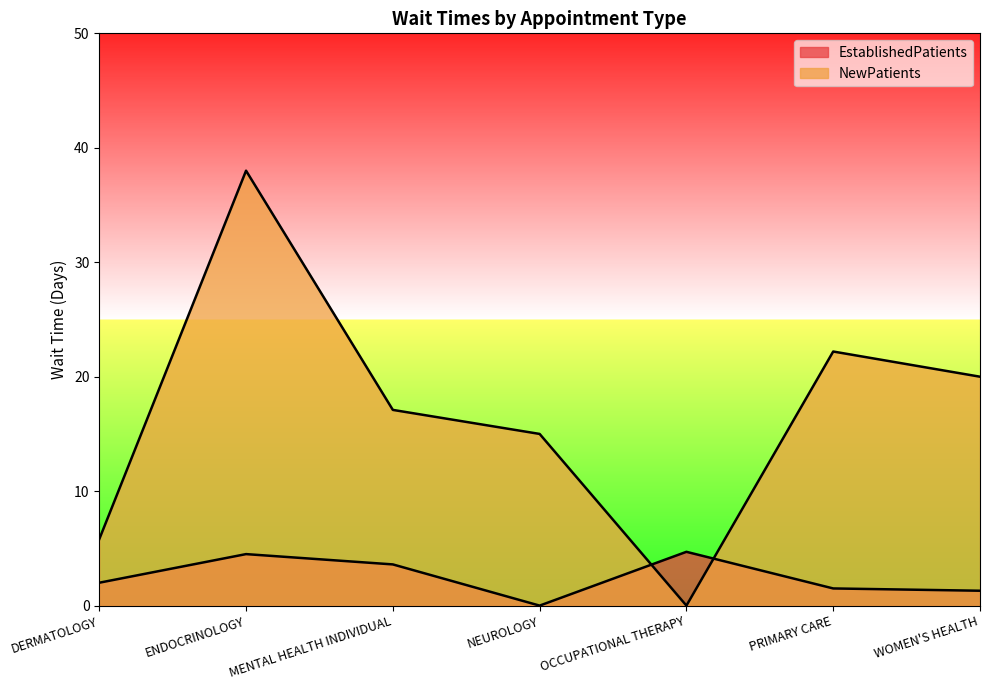

Is it true that EstablishedPatients equals 2.1 at PRIMARY CARE?

False